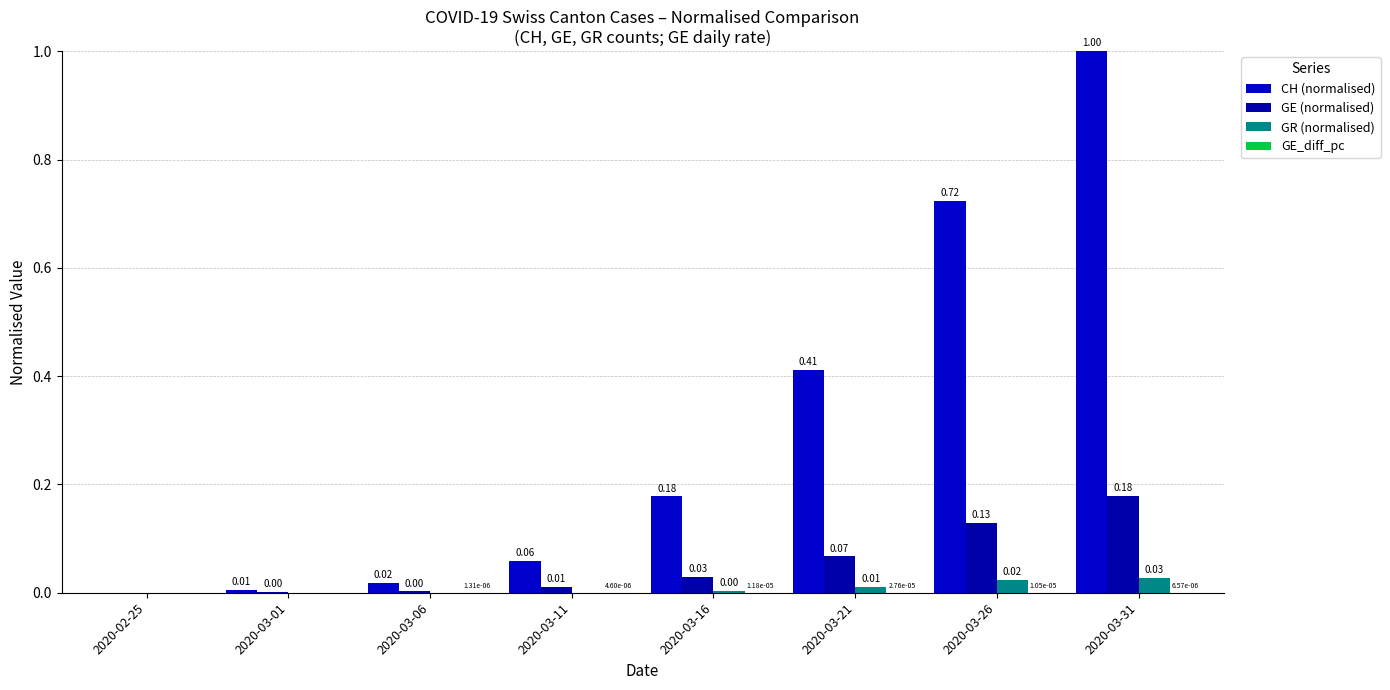

What is the label of the 4th bar from the right?

2020-03-16